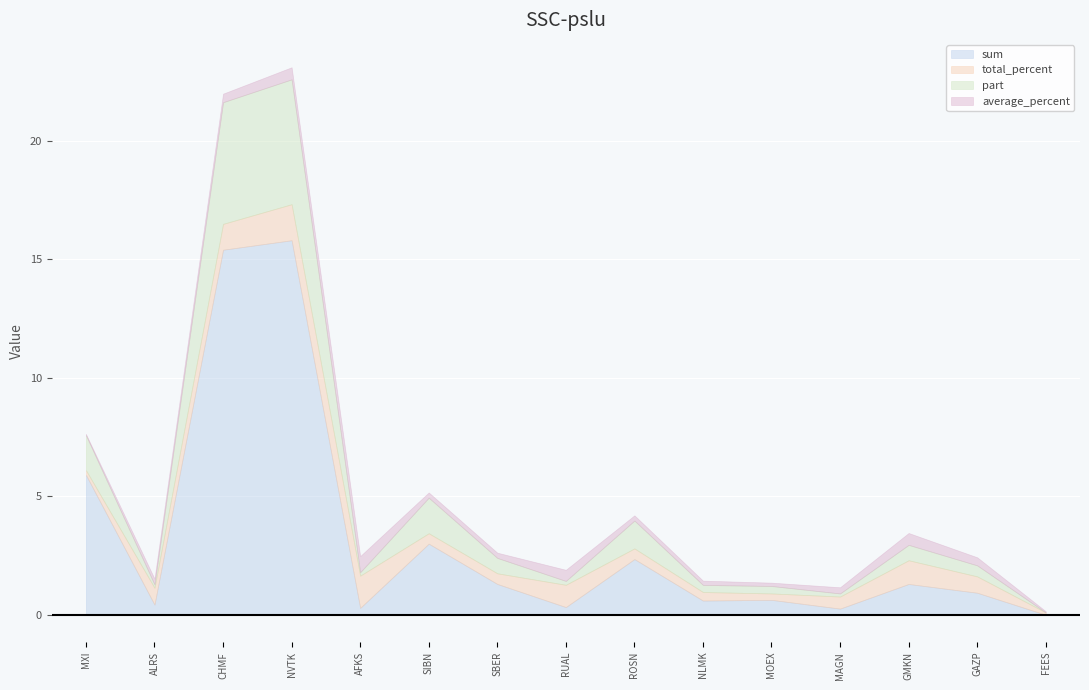

What is the highest value of the total_percent series?

1.5